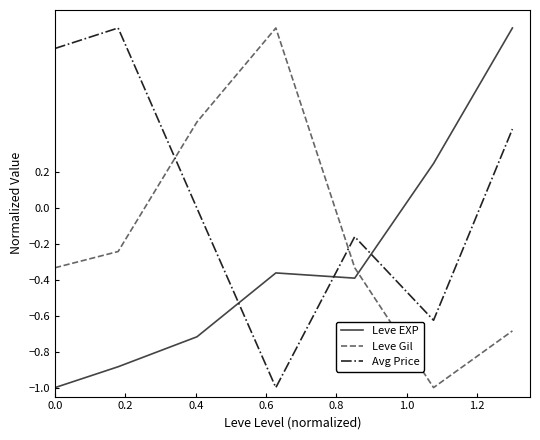

What is the difference between the maximum and minimum values in the Leve EXP series?

2.0